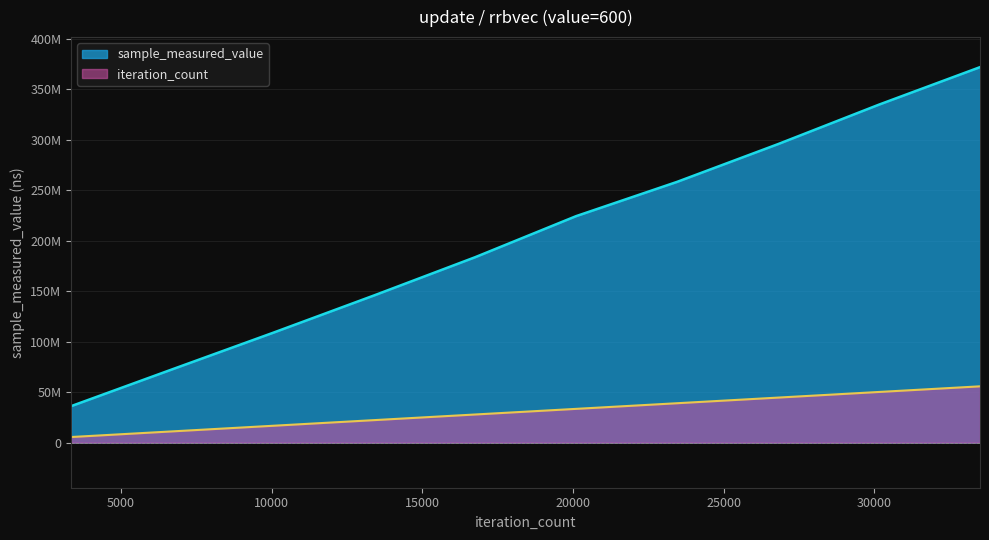

Is the value of sample_measured_value at 13400 greater than the value of iteration_count at 26800?

Yes